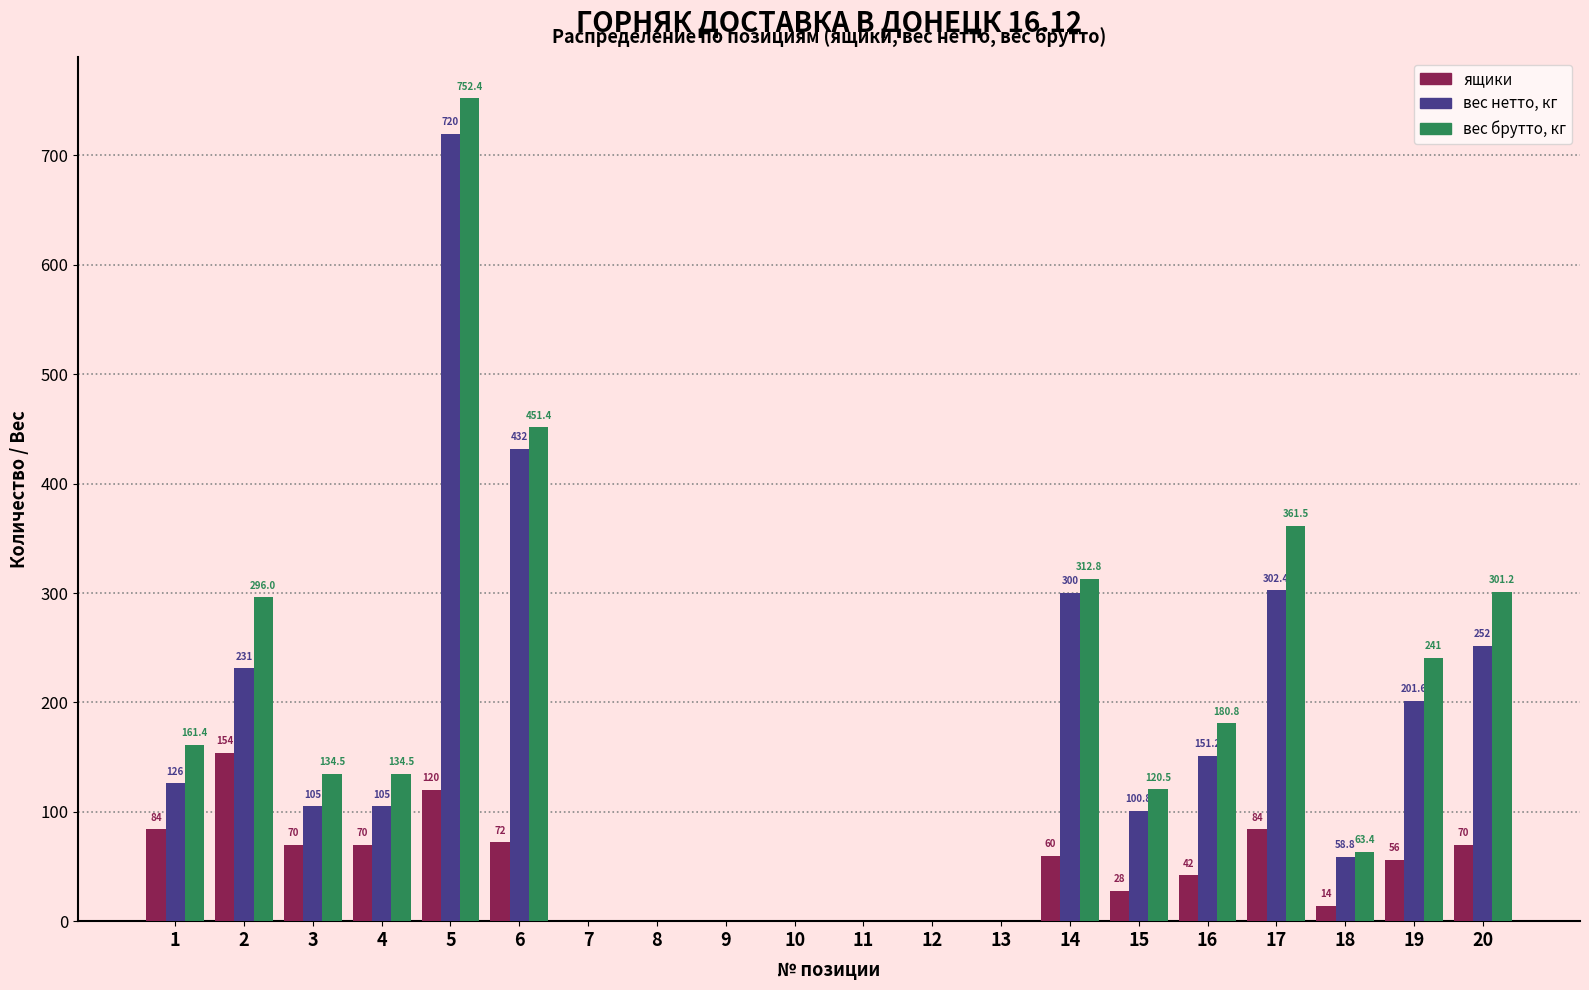

What is the sum of all ящики values?

924.0